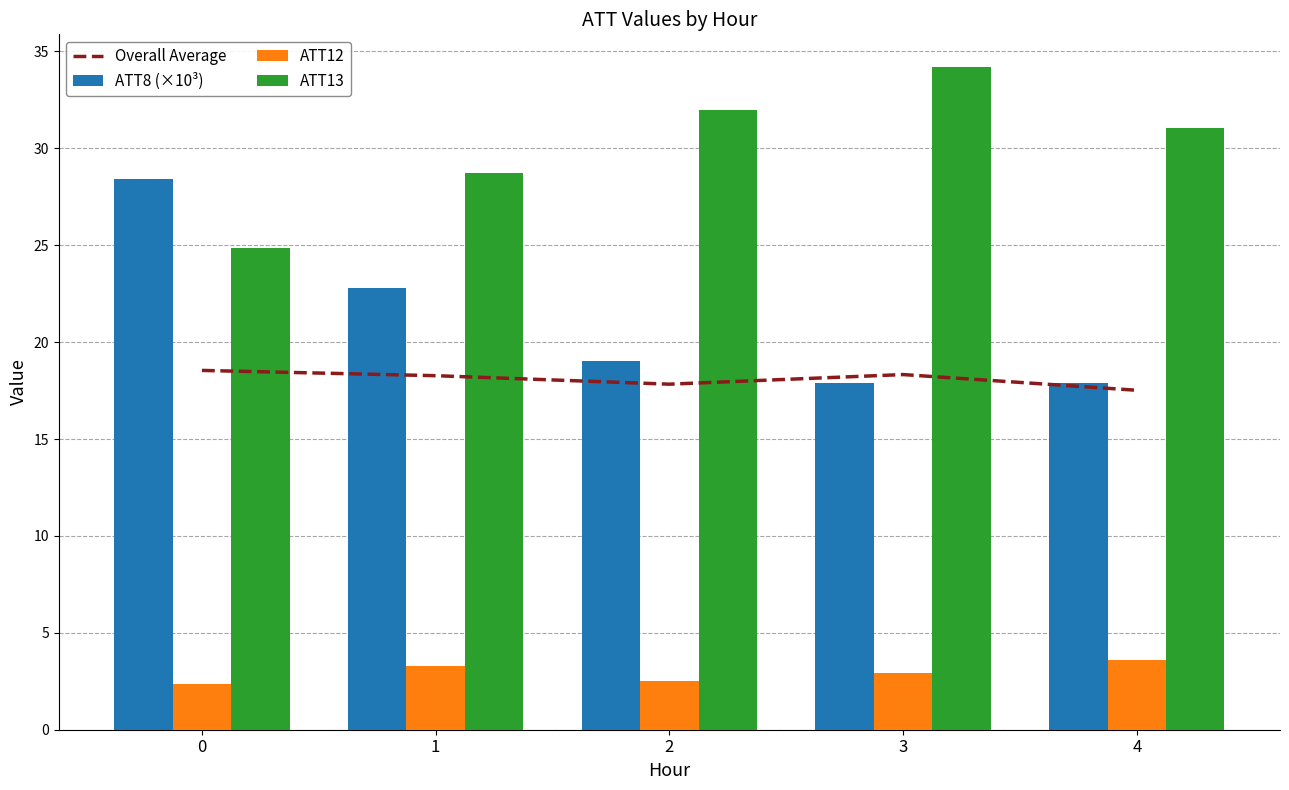

At which label does Overall Average reach its minimum?

4